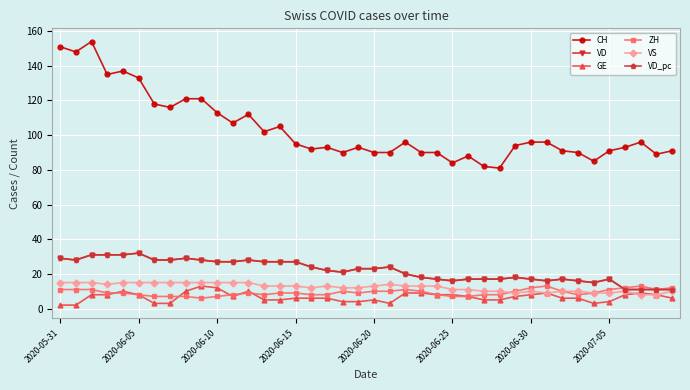

Is this an area chart (filled region under the line)?

No